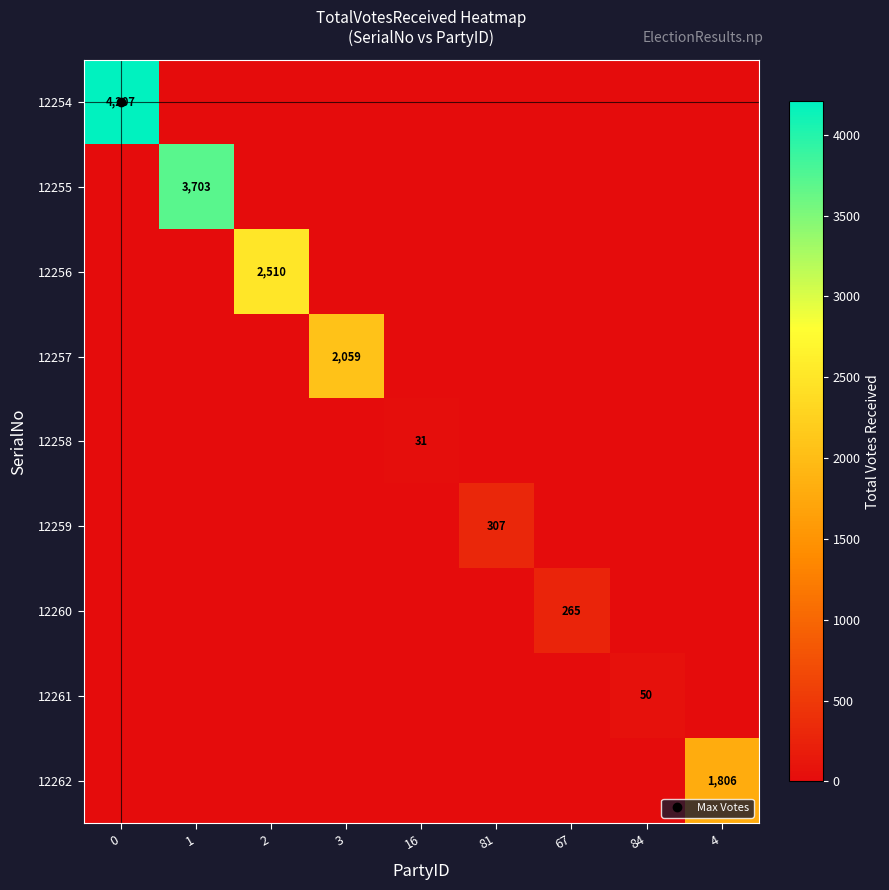

What is the difference between the maximum and minimum values in the 12261 series?

50